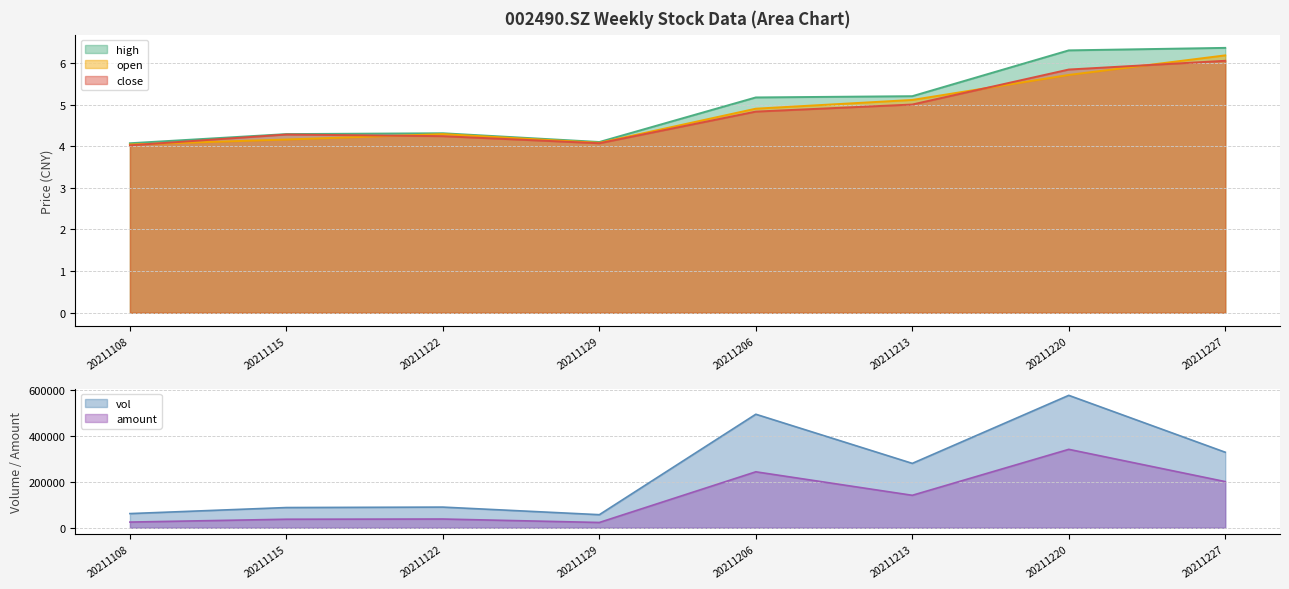

At which label is amount closest to 181902?

20211227